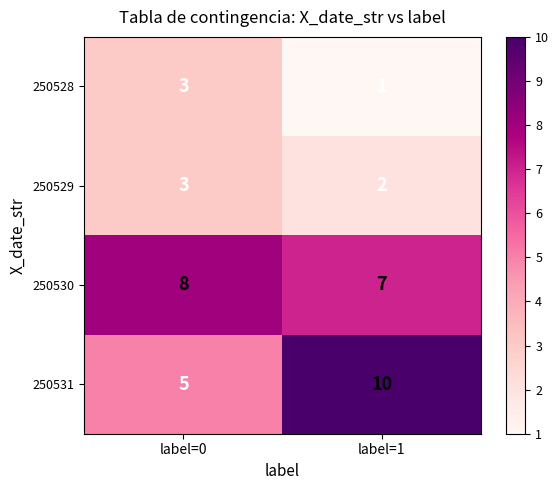

The value of 250529 at label=1 is 3. True or false?

False